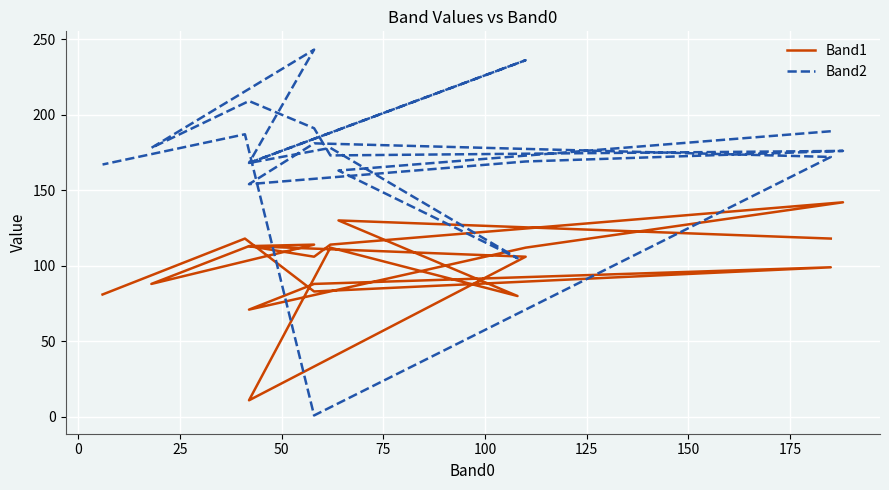

What are all the series names shown in the legend?

Band1, Band2